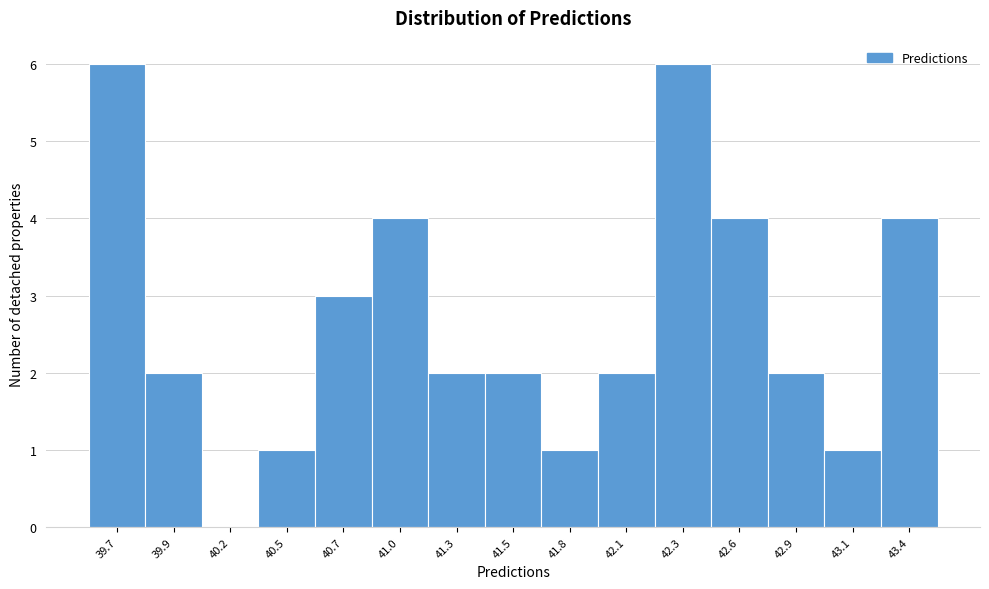

Reading right to left, extract all data points from this chart.

43.4=4	43.1=1	42.9=2	42.6=4	42.3=6	42.1=2	41.8=1	41.5=2	41.3=2	41.0=4	40.7=3	40.5=1	40.2=0	39.9=2	39.7=6